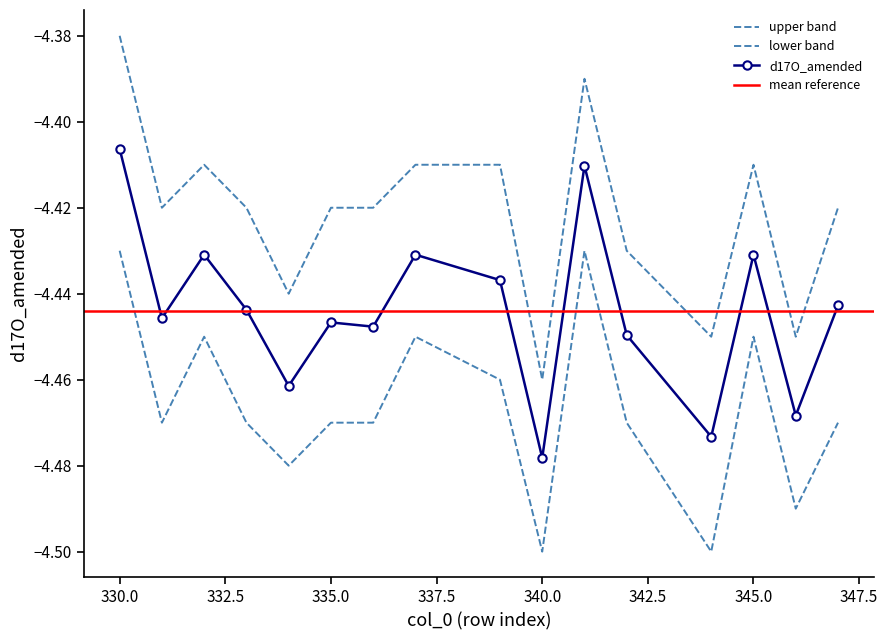

What is the difference between the maximum and minimum values in the d(17_16)Mean series?

0.1